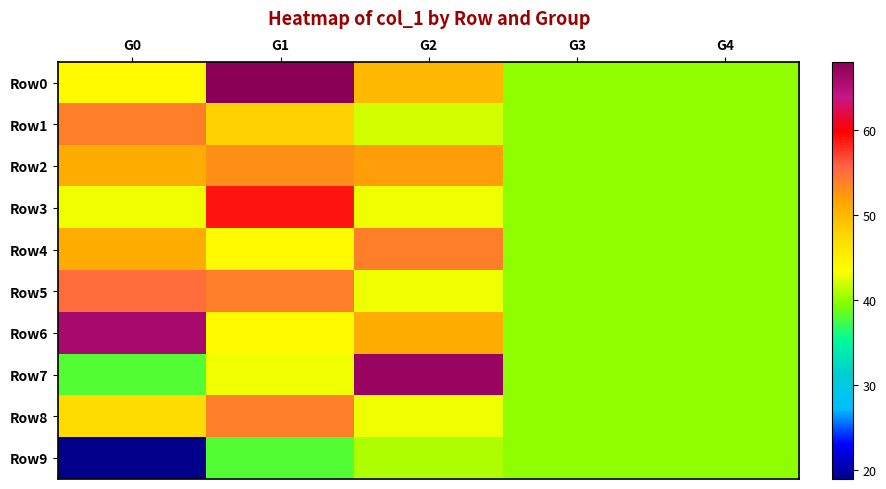

Reading left to right, what are all the values shown in this chart?

Row0: G0=44	G1=68	G2=50	G3=40	G4=40
Row1: G0=54	G1=48	G2=42	G3=40	G4=40
Row2: G0=51	G1=53	G2=52	G3=40	G4=40
Row3: G0=43	G1=59	G2=43	G3=40	G4=40
Row4: G0=51	G1=44	G2=54	G3=40	G4=40
Row5: G0=55	G1=54	G2=43	G3=40	G4=40
Row6: G0=66	G1=44	G2=51	G3=40	G4=40
Row7: G0=38	G1=43	G2=67	G3=40	G4=40
Row8: G0=47	G1=54	G2=43	G3=40	G4=40
Row9: G0=19	G1=38	G2=41	G3=40	G4=40